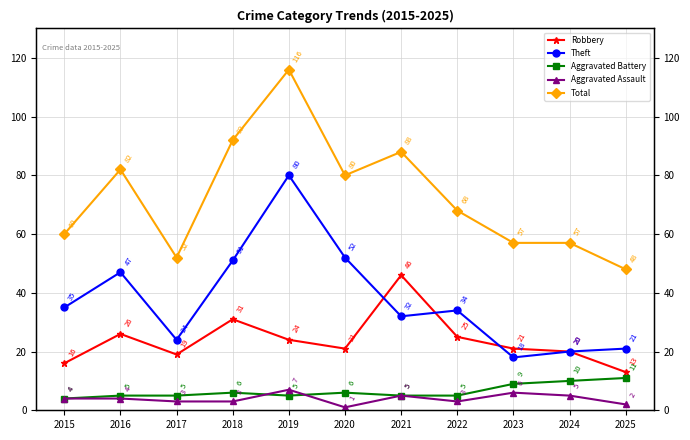

How many interior local peaks does the Aggravated Battery series have?

2